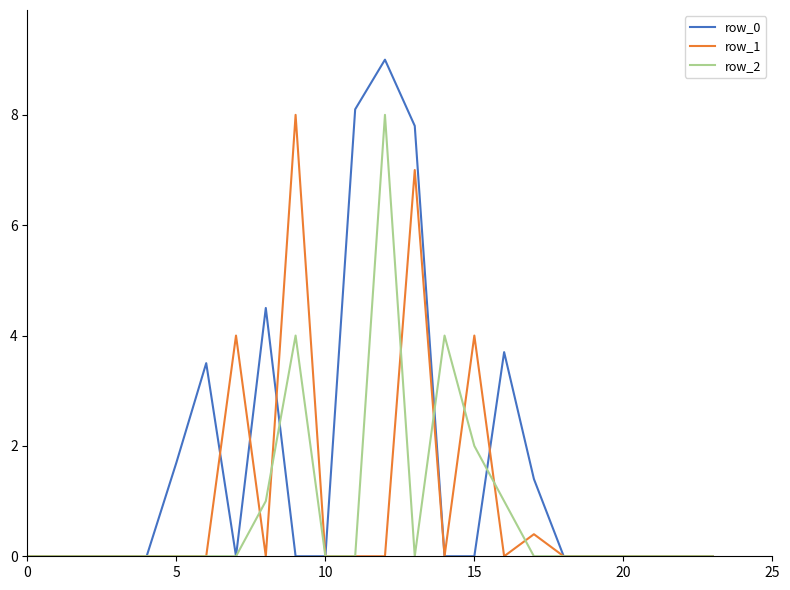

Which series has the largest total across all categories?

row_0